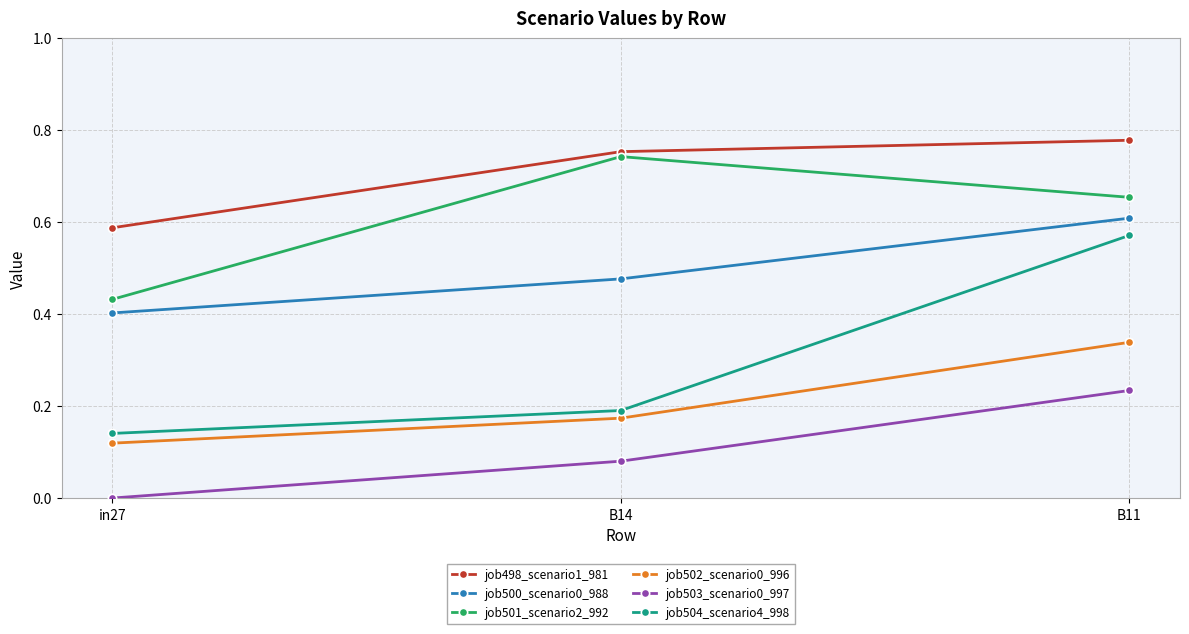

List the labels in order of job498_scenario1_981 value, smallest first.

in27, B14, B11